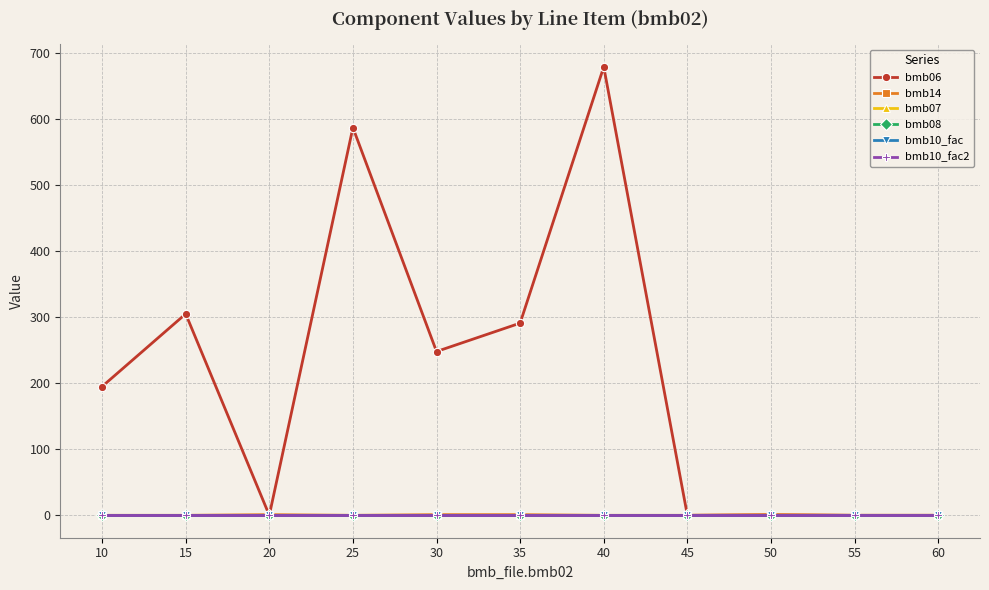

Reading left to right, transcribe all the data shown in this chart.

bmb06: 10=195.0	15=305.0	20=0.0	25=587.0	30=248.0	35=291.0	40=679.0	45=0.0	50=0.6	55=0.0	60=0.0
bmb14: 10=0.0	15=0.0	20=1.0	25=0.0	30=1.0	35=1.0	40=0.0	45=0.0	50=1.0	55=0.0	60=0.0
bmb07: 10=1.0	15=1.0	20=1.0	25=1.0	30=1.0	35=1.0	40=1.0	45=1.0	50=1.0	55=1.0	60=1.0
bmb08: 10=0.0	15=0.0	20=0.0	25=0.0	30=0.0	35=0.0	40=0.0	45=0.0	50=0.0	55=0.0	60=0.0
bmb10_fac: 10=1.0	15=1.0	20=1.0	25=1.0	30=1.0	35=1.0	40=1.0	45=1.0	50=1.0	55=1.0	60=1.0
bmb10_fac2: 10=1.0	15=1.0	20=1.0	25=1.0	30=1.0	35=1.0	40=1.0	45=1.0	50=1.0	55=1.0	60=1.0